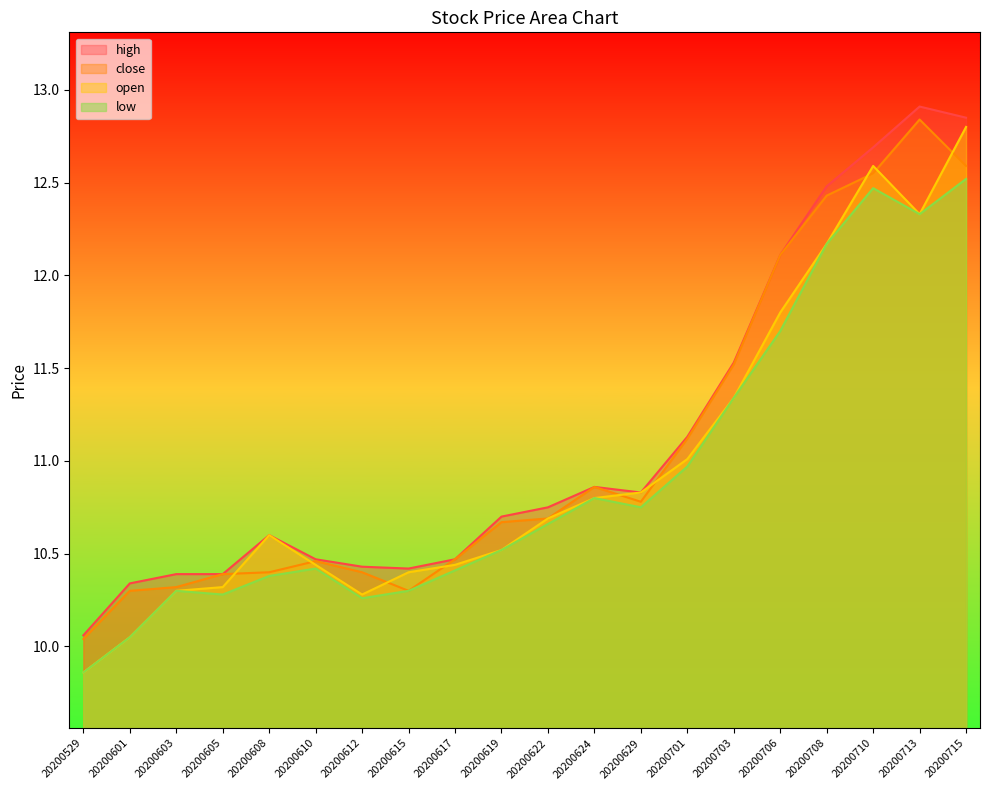

Which label corresponds to the smallest value in the chart?

20200529